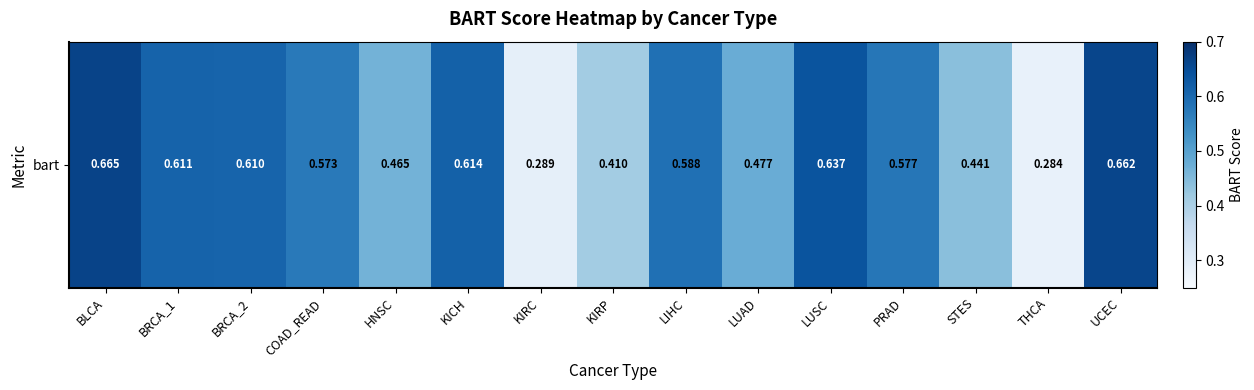

Reading left to right, transcribe all the data shown in this chart.

0.7	0.6	0.6	0.6	0.5	0.6	0.3	0.4	0.6	0.5	0.6	0.6	0.4	0.3	0.7